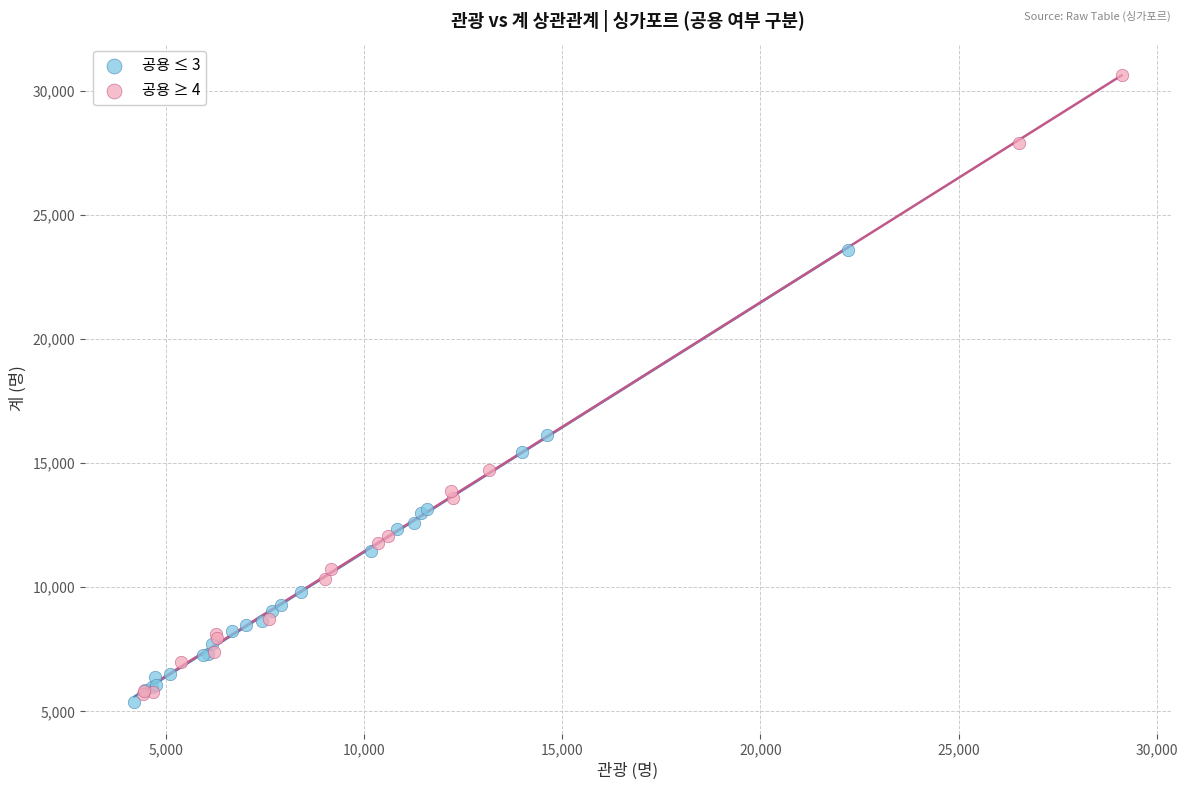

What are all the series names shown in the legend?

공용 ≤ 3, 공용 ≥ 4